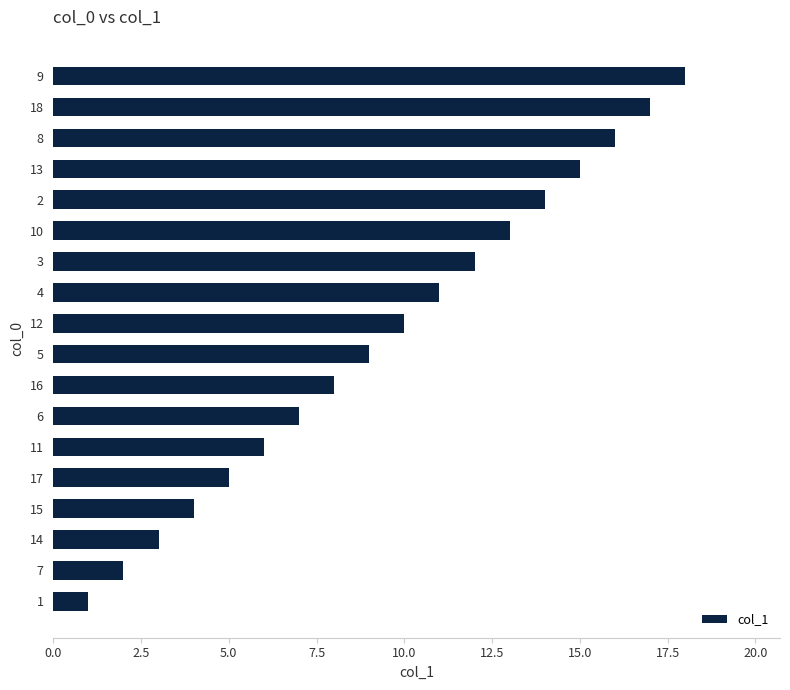

List the labels in order of value, largest first.

9, 18, 8, 13, 2, 10, 3, 4, 12, 5, 16, 6, 11, 17, 15, 14, 7, 1